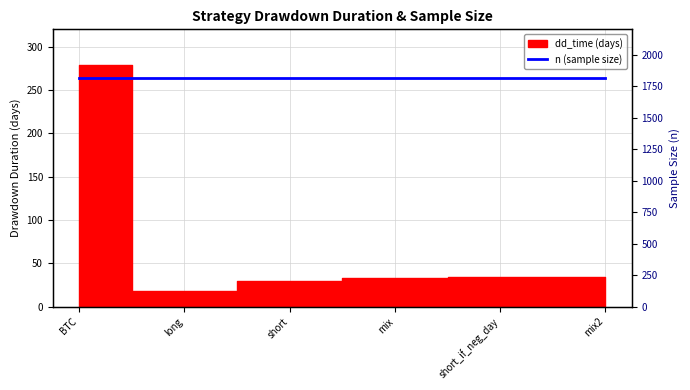

How many data points are above 34?

1